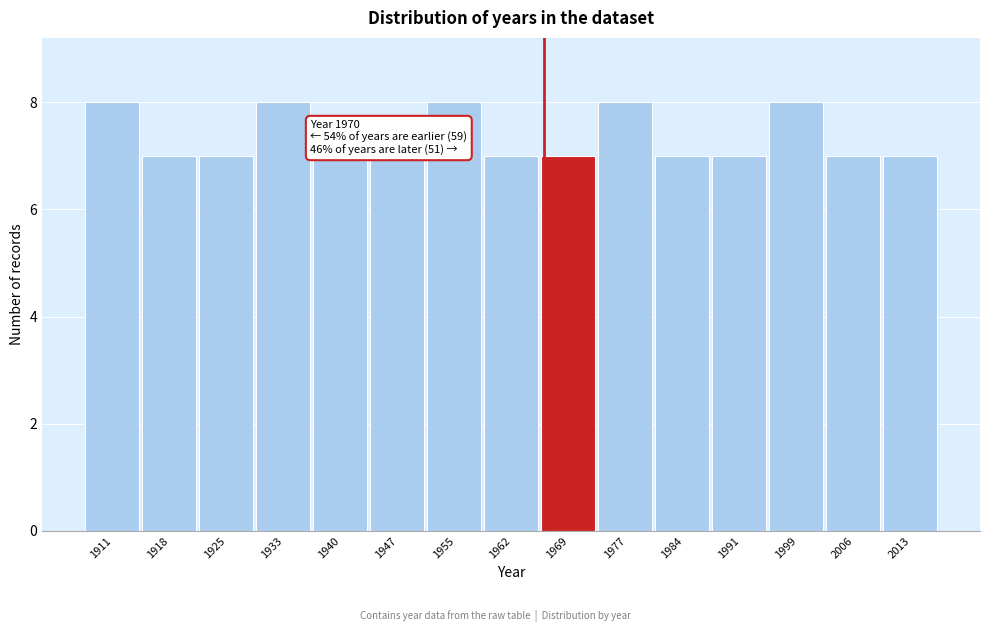

Reading left to right, extract all data points from this chart.

8	7	7	8	7	7	8	7	7	8	7	7	8	7	7